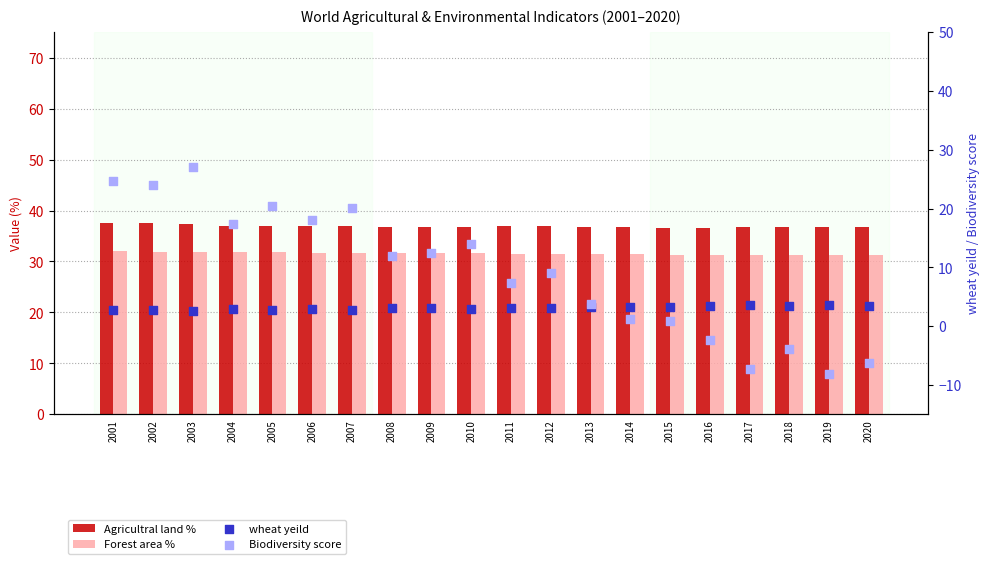

Is the value of Biodiversity score at 2018 greater than the value of wheat yeild at 2001?

No